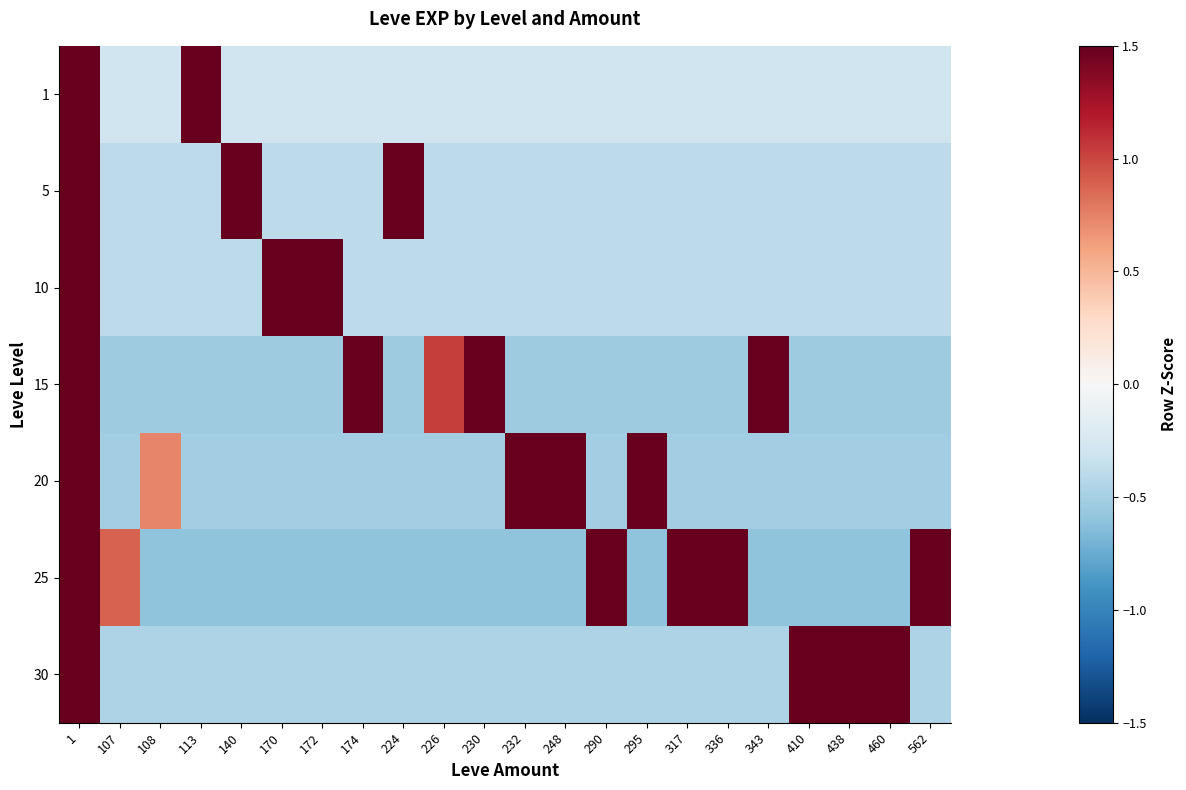

At 410, list the series in order from largest to smallest.

30, 1, 5, 10, 20, 15, 25